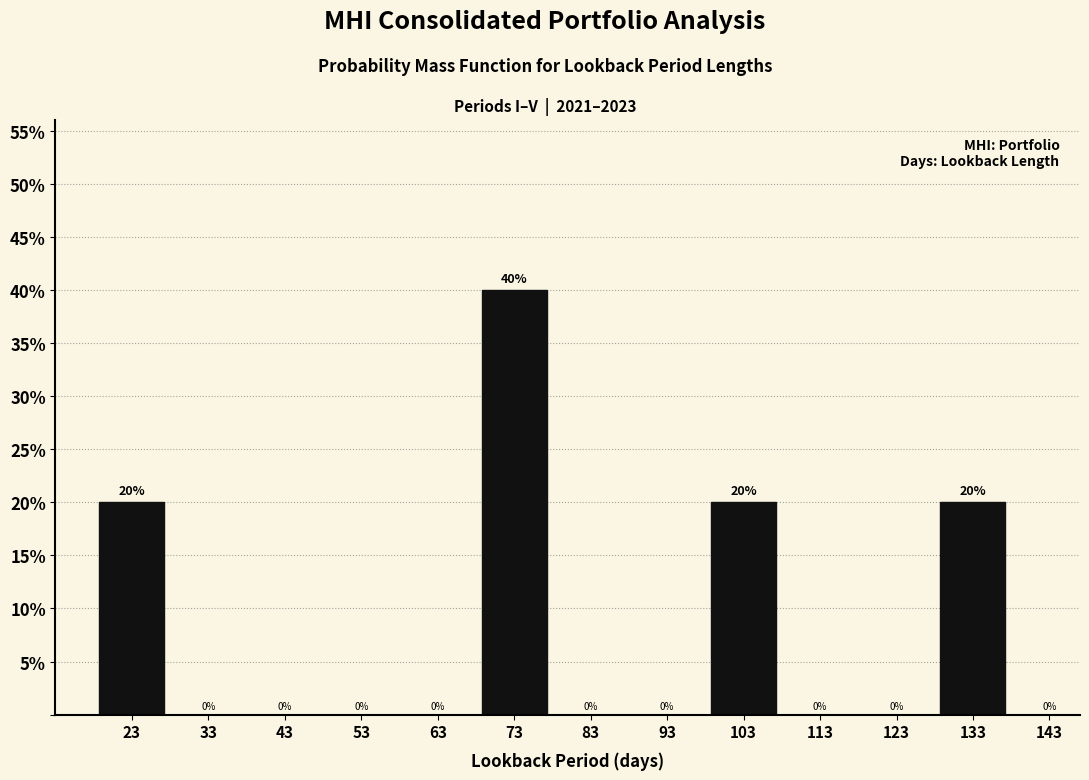

Reading left to right, extract all data points from this chart.

23=20	33=0	43=0	53=0	63=0	73=40	83=0	93=0	103=20	113=0	123=0	133=20	143=0